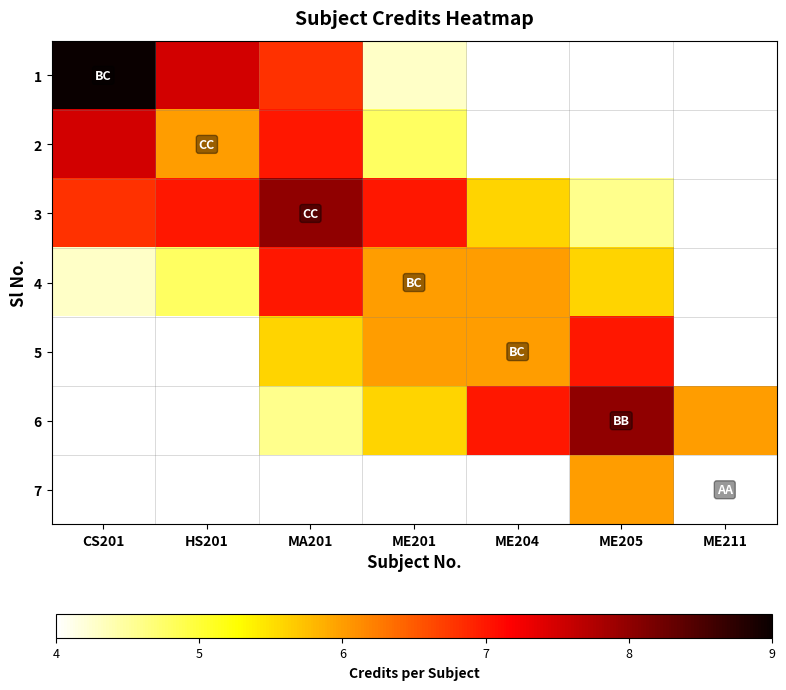

Reading left to right, extract all data points from this chart.

1: CS201=9.0	HS201=7.5	MA201=6.8	ME201=4.3	ME204=3.2	ME205=3.2	ME211=3.2
2: CS201=7.5	HS201=6.0	MA201=7.0	ME201=4.8	ME204=3.4	ME205=3.2	ME211=3.2
3: CS201=6.8	HS201=7.0	MA201=8.0	ME201=7.0	ME204=5.6	ME205=4.6	ME211=3.2
4: CS201=4.3	HS201=4.8	MA201=7.0	ME201=6.0	ME204=6.0	ME205=5.6	ME211=2.9
5: CS201=3.2	HS201=3.4	MA201=5.6	ME201=6.0	ME204=6.0	ME205=7.0	ME211=4.0
6: CS201=3.2	HS201=3.2	MA201=4.6	ME201=5.6	ME204=7.0	ME205=8.0	ME211=6.0
7: CS201=3.2	HS201=3.2	MA201=3.2	ME201=2.9	ME204=4.0	ME205=6.0	ME211=4.0